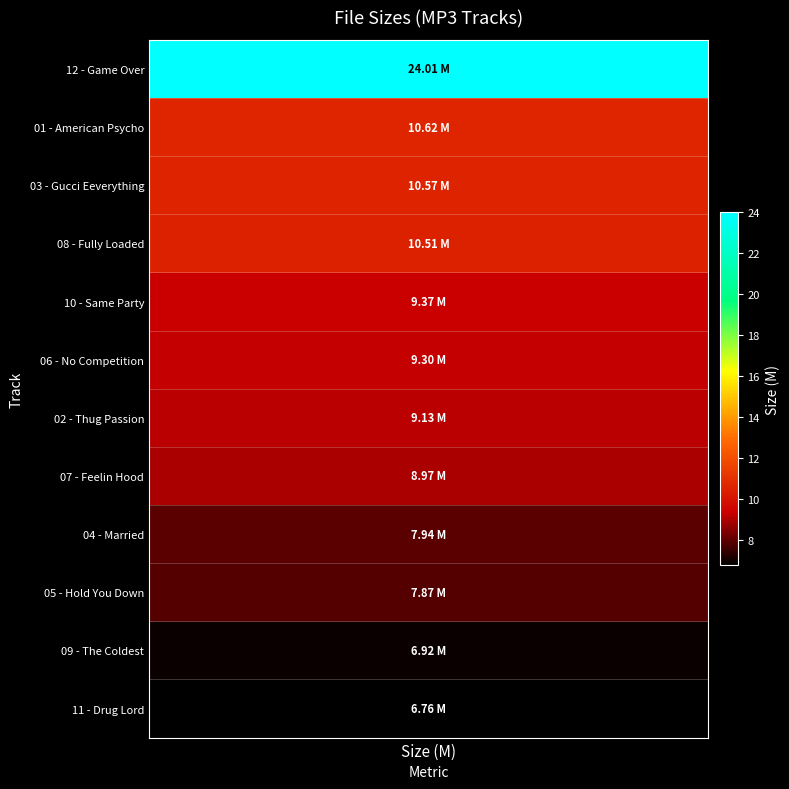

List the labels in order of value, smallest first.

11 - Drug Lord, 09 - The Coldest, 05 - Hold You Down, 04 - Married, 07 - Feelin Hood, 02 - Thug Passion, 06 - No Competition, 10 - Same Party, 08 - Fully Loaded, 03 - Gucci Eeverything, 01 - American Psycho, 12 - Game Over